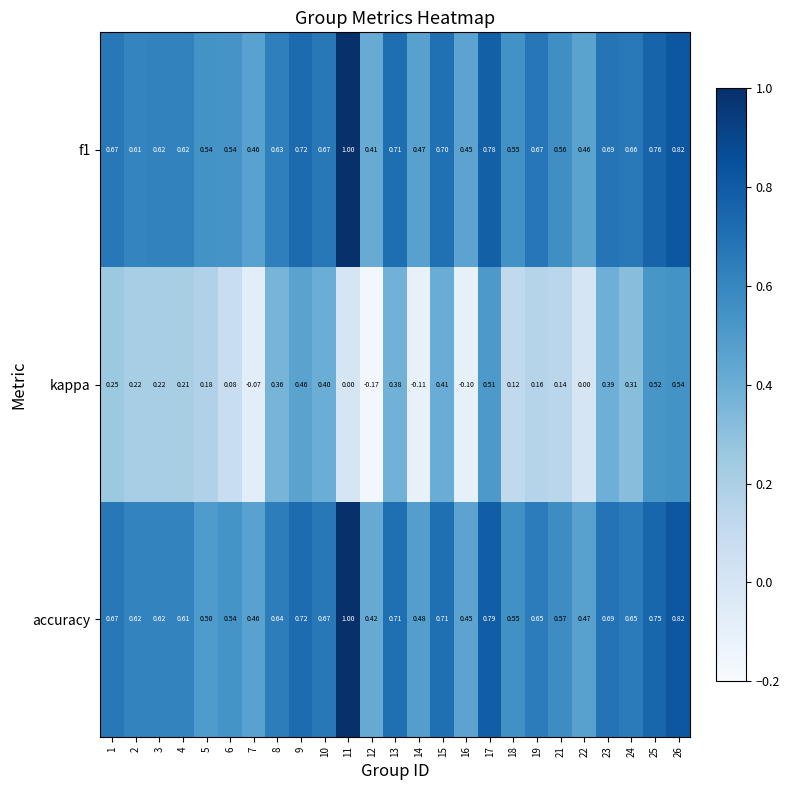

Which series changed the most between 15 and 25?

kappa